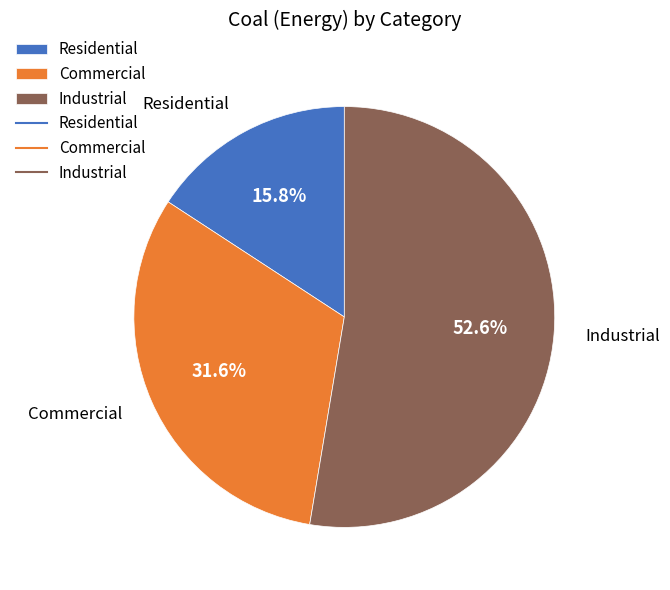

What is the largest slice in the pie chart?

Industrial